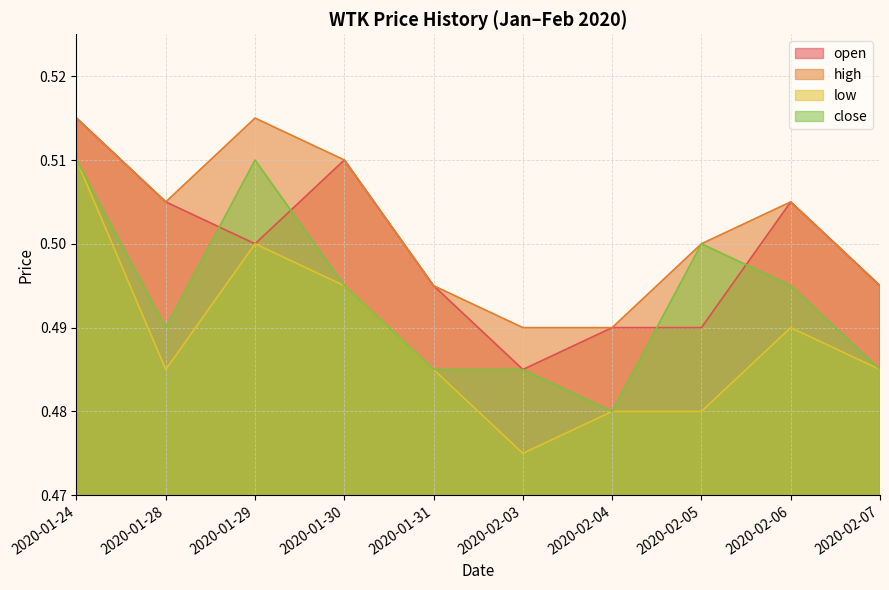

Does the chart display data point markers on the line(s)?

No